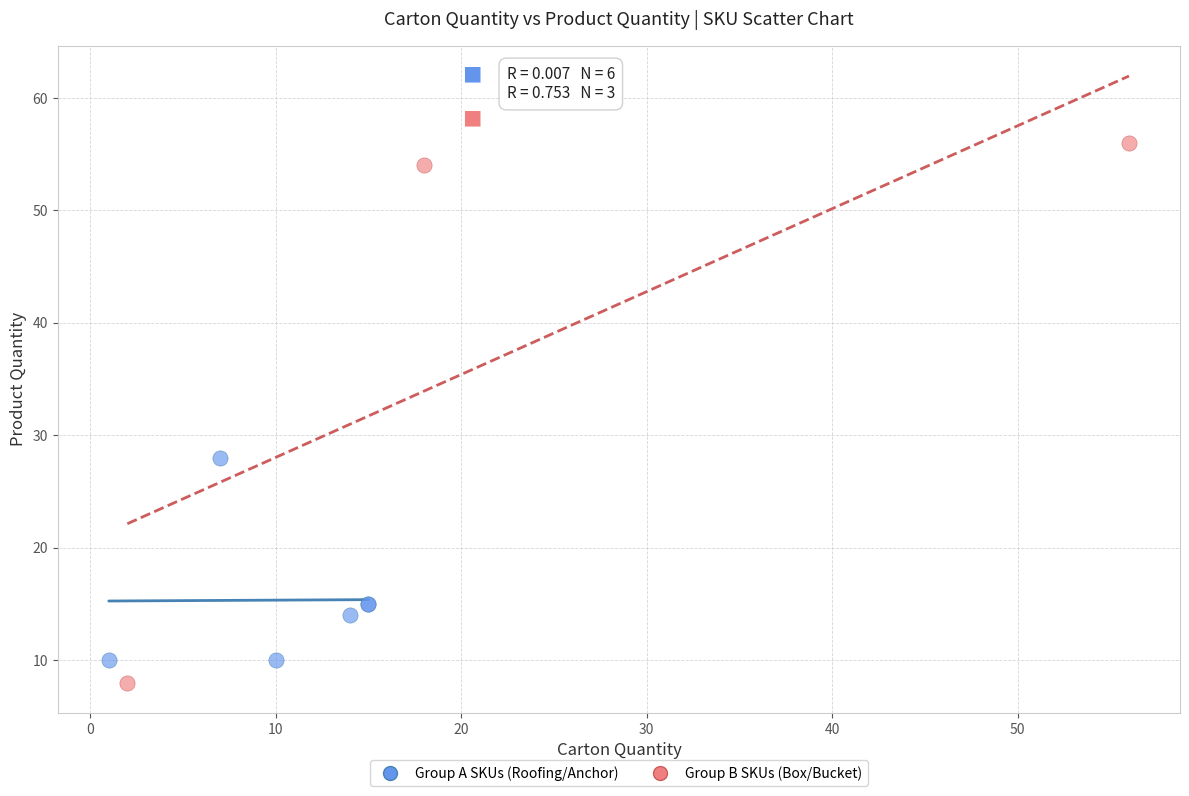

Which series has the widest spread of Y values?

Group B SKUs (Box/Bucket)